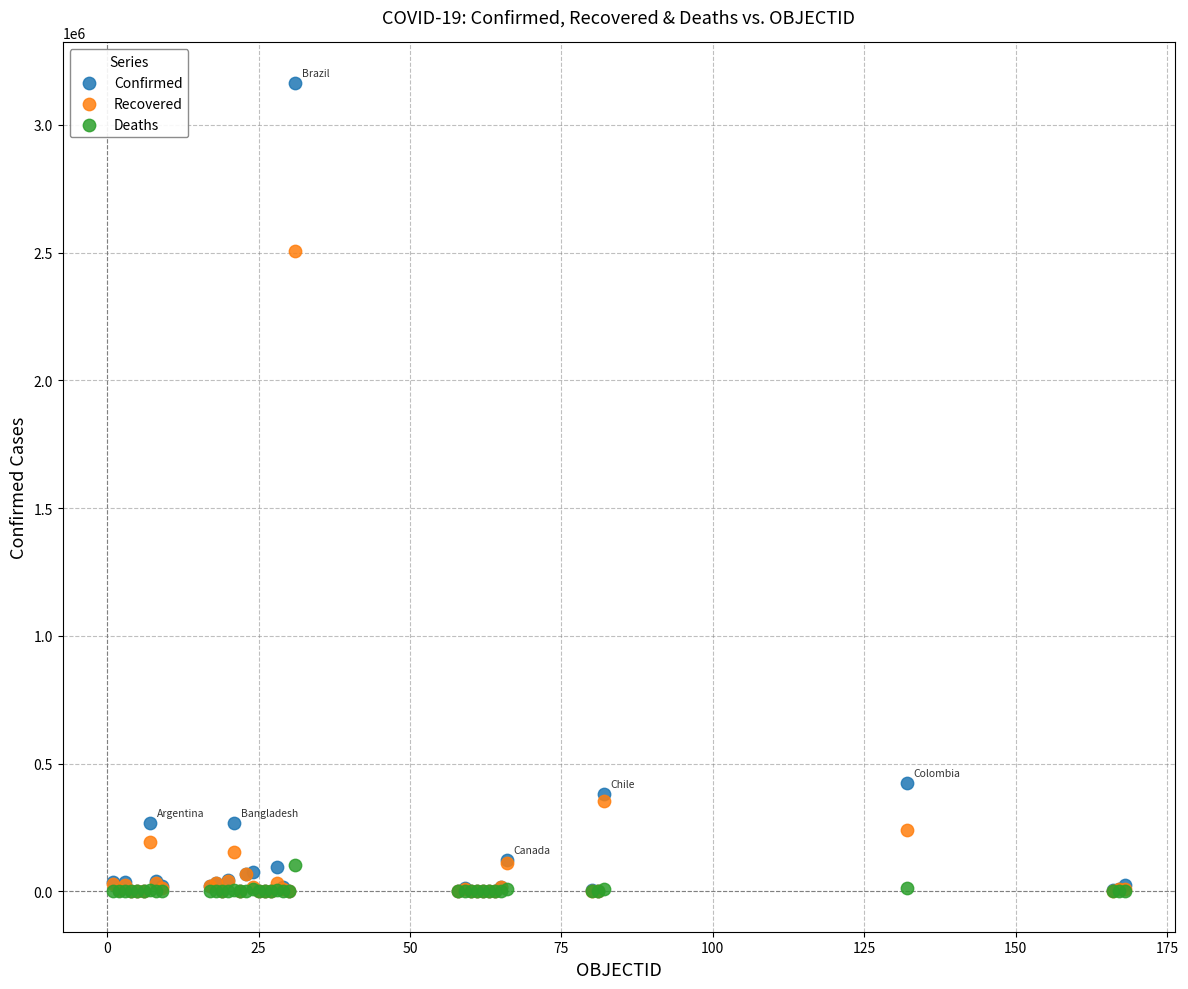

What are all the series names shown in the legend?

Confirmed, Recovered, Deaths